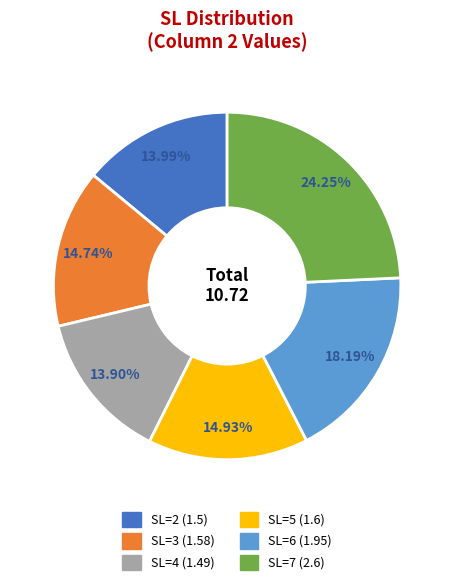

To the nearest percent, what is the difference between the largest and smallest slice percentages?

10%